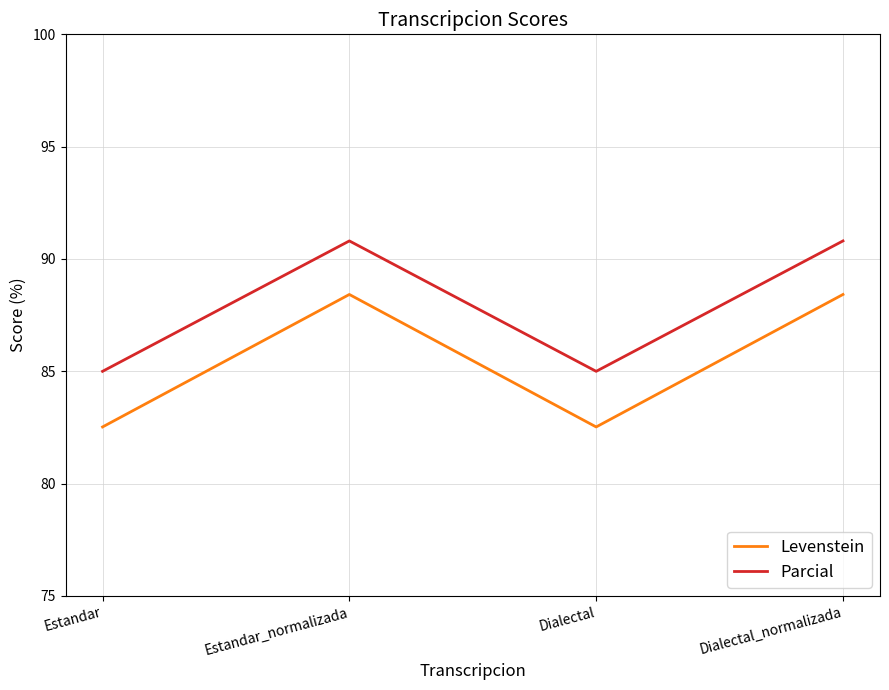

Which series has the widest spread of values?

Levenstein